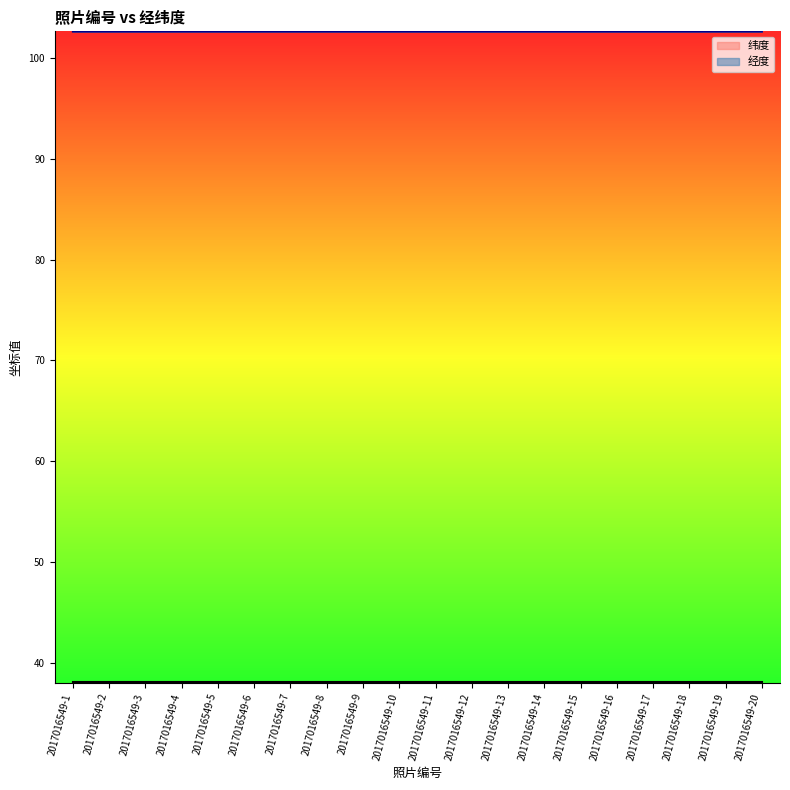

What is the average value?

102.7